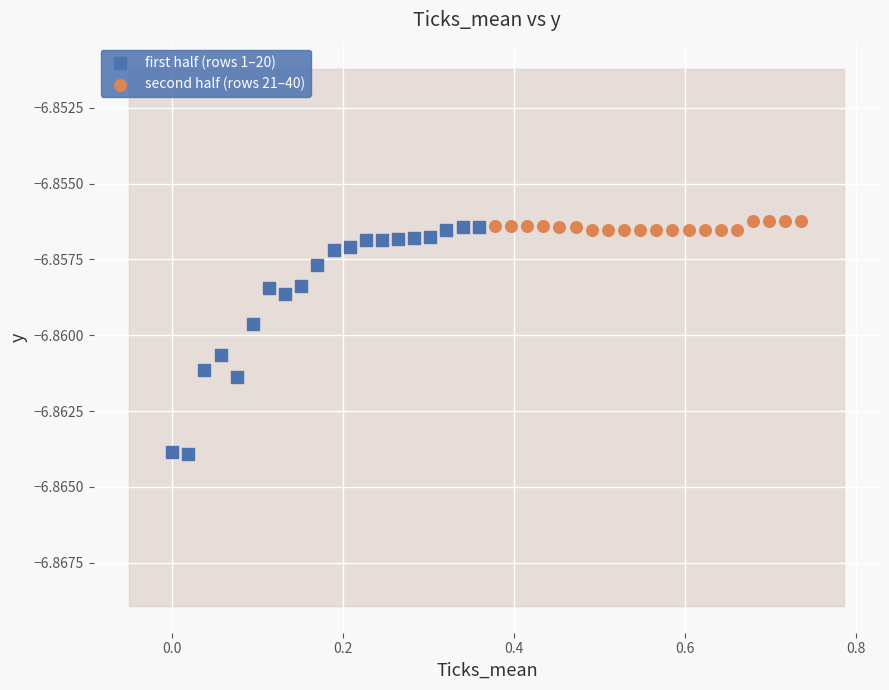

Which series has the widest spread of Y values?

first half (rows 1–20)